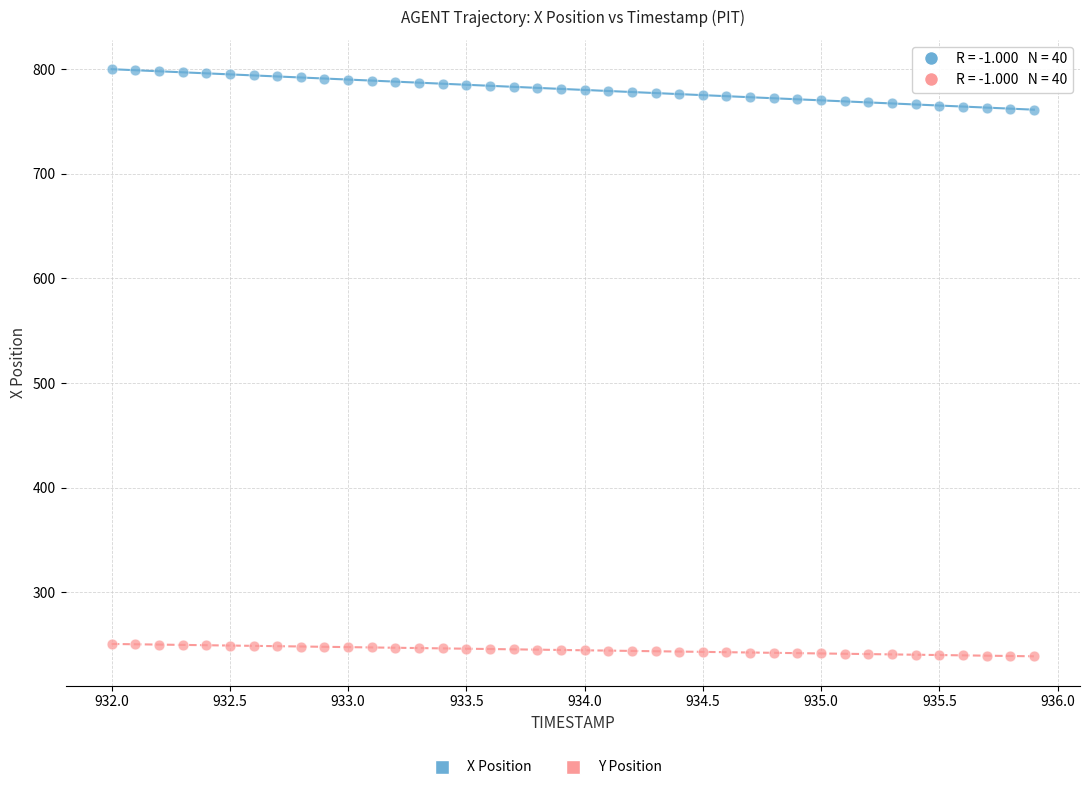

Which series reaches the maximum Y coordinate?

X Position